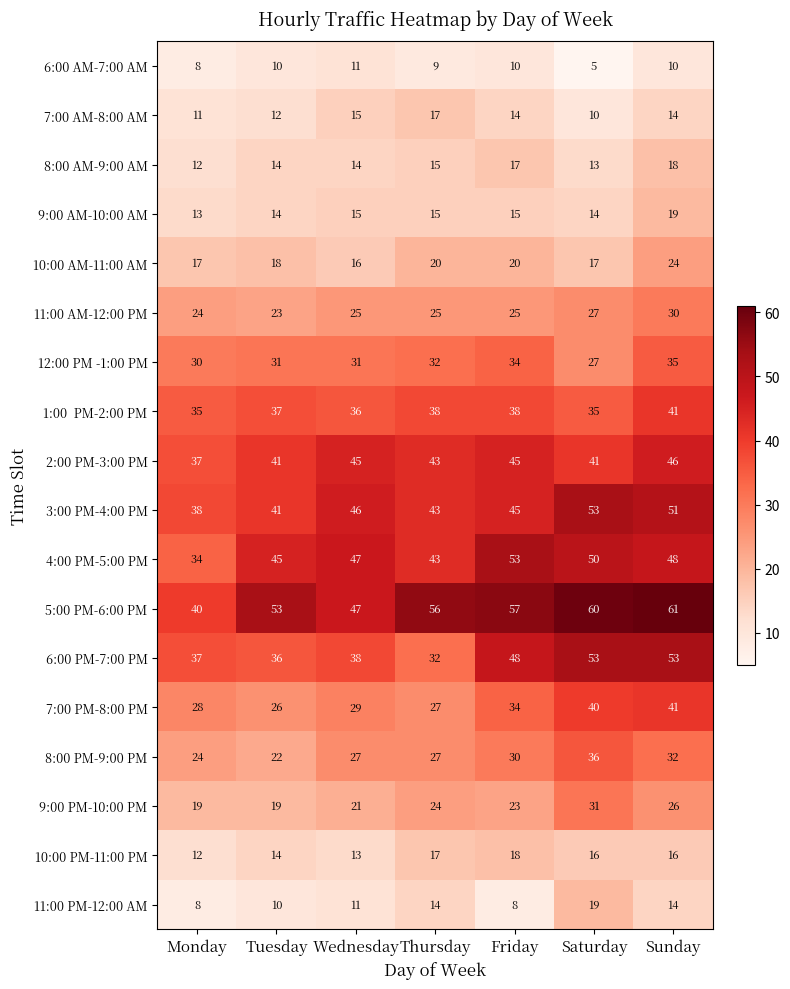

Is it true that 11:00 PM-12:00 AM equals 19 at Thursday?

False